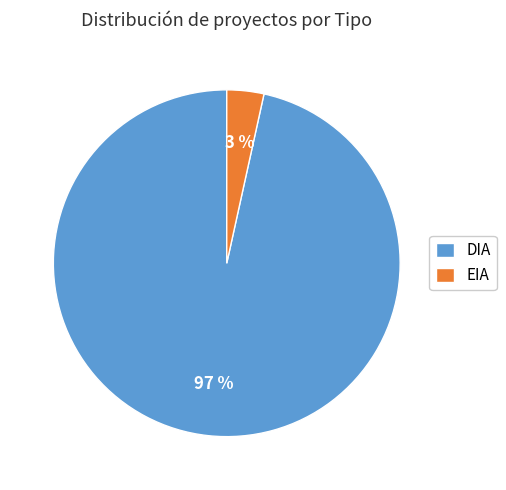

True or false: EIA accounts for 15% of the total.

False